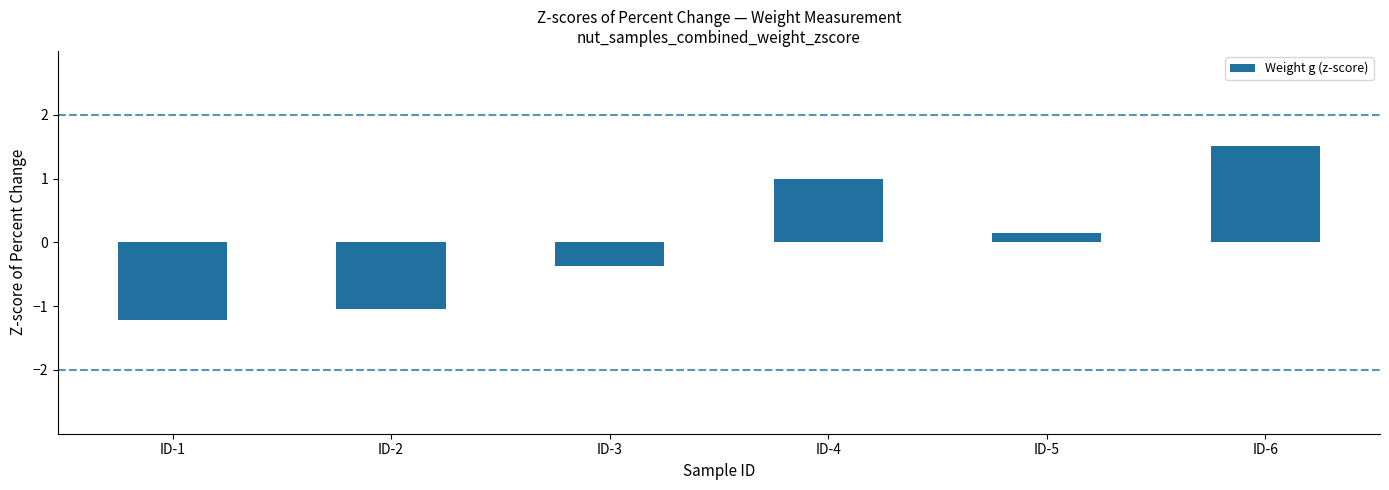

What is the minimum value shown in the chart?

-1.2